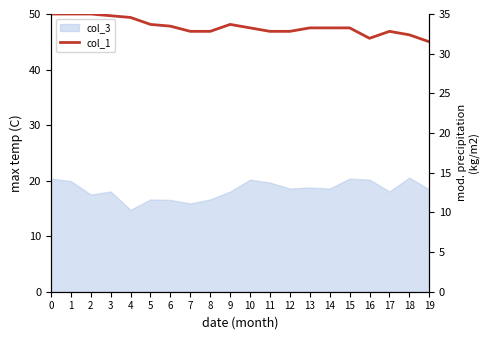

Reading left to right, transcribe all the data shown in this chart.

35.0	35.0	35.0	34.8	34.6	33.7	33.5	32.8	32.8	33.7	33.3	32.8	32.8	33.3	33.3	33.3	31.9	32.8	32.4	31.5